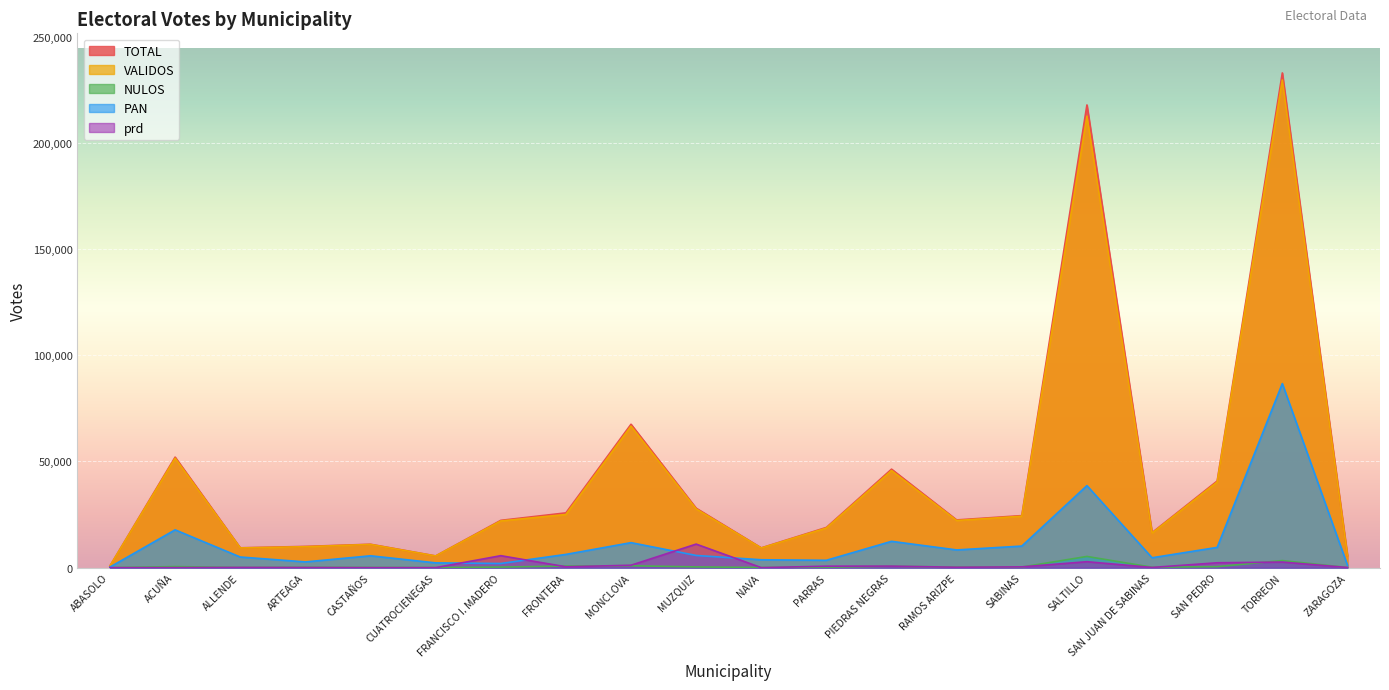

Which series ends up on top after the final intersection of PAN and prd?

PAN